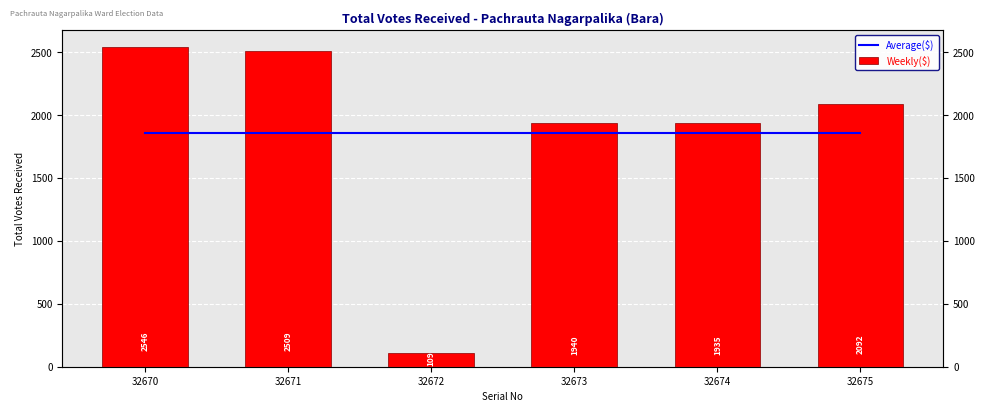

List the series in order of their overall mean, highest first.

Average($), Weekly($)